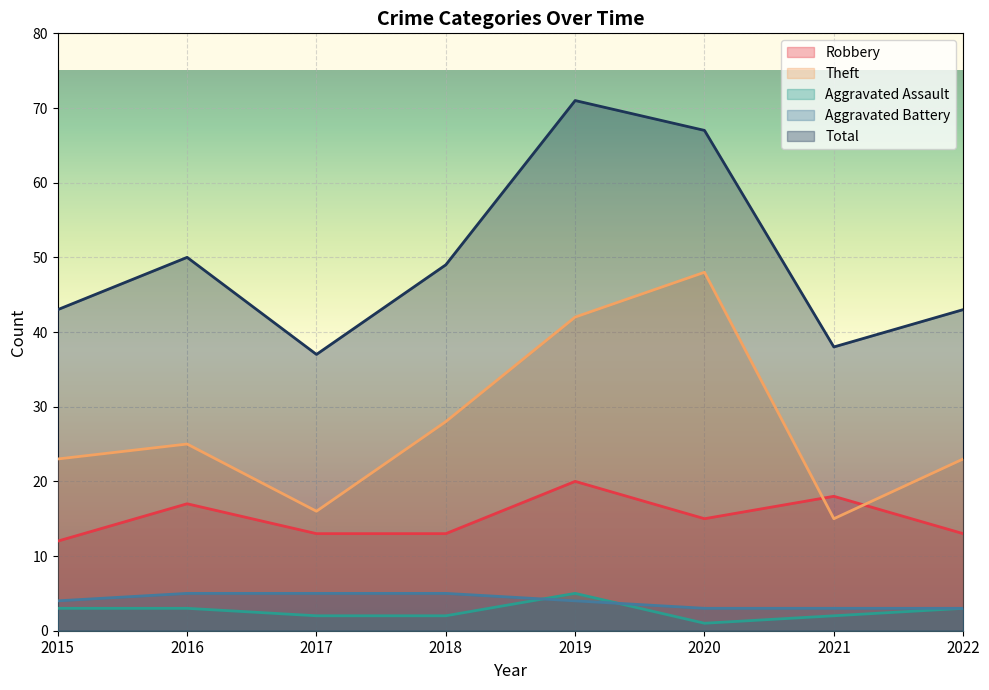

Between 2022 and 2015, which is larger?

2022